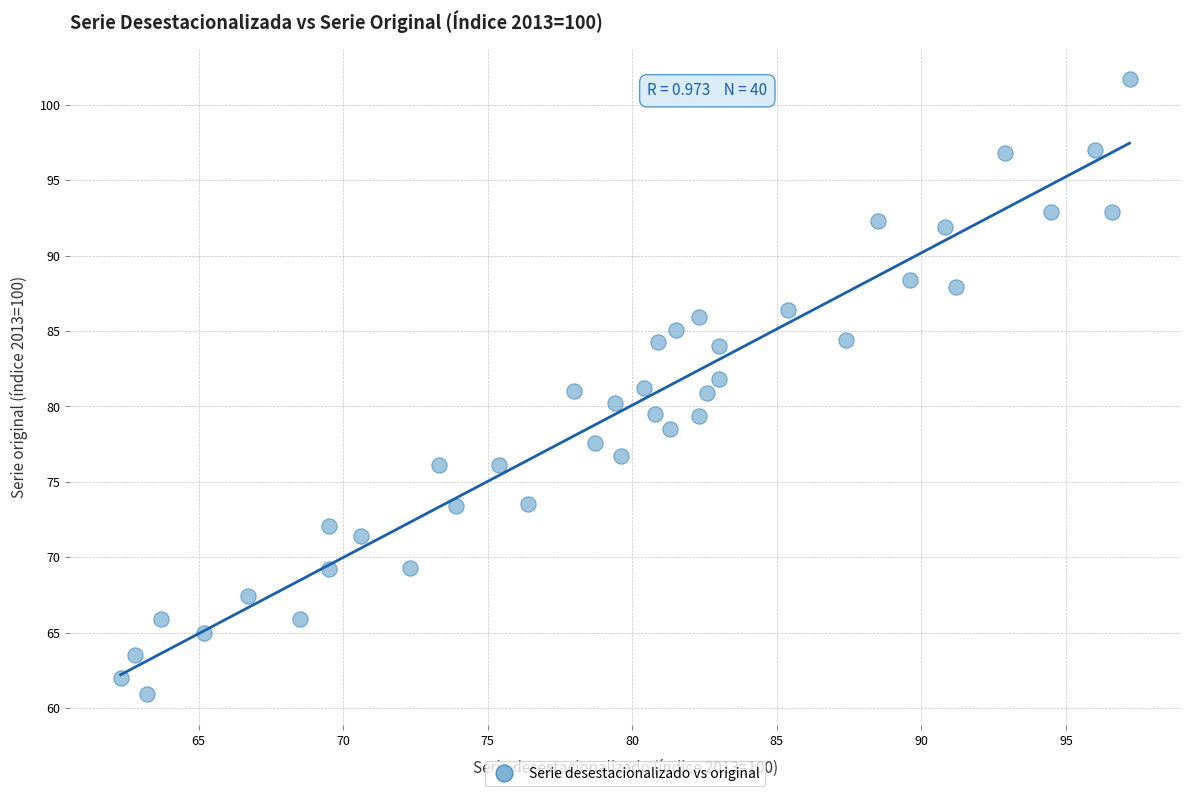

Count the number of points in this scatter plot.

40